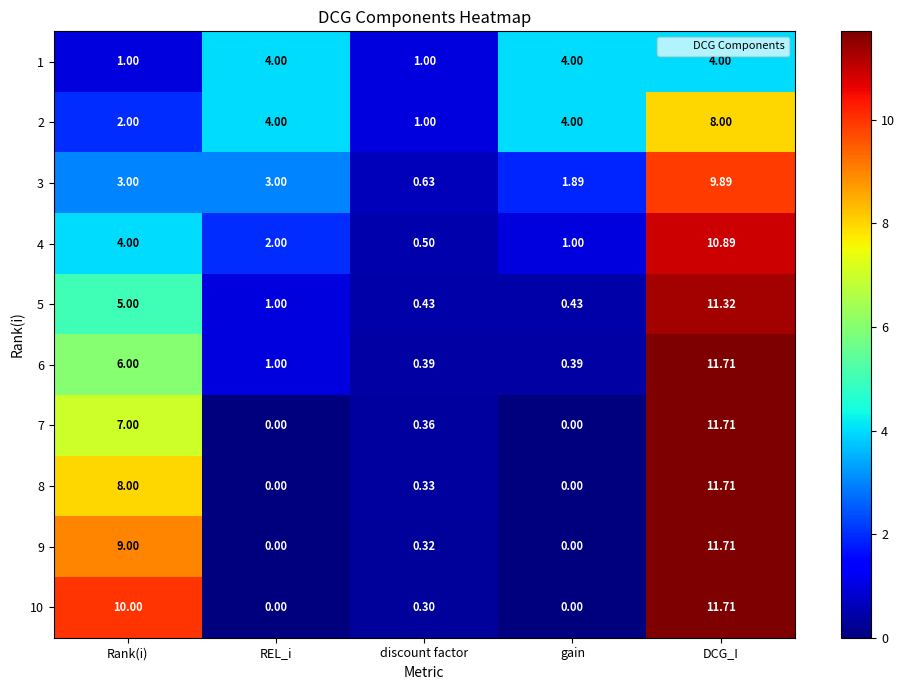

At Rank(i), list the series in order from largest to smallest.

10, 9, 8, 7, 6, 5, 4, 3, 2, 1